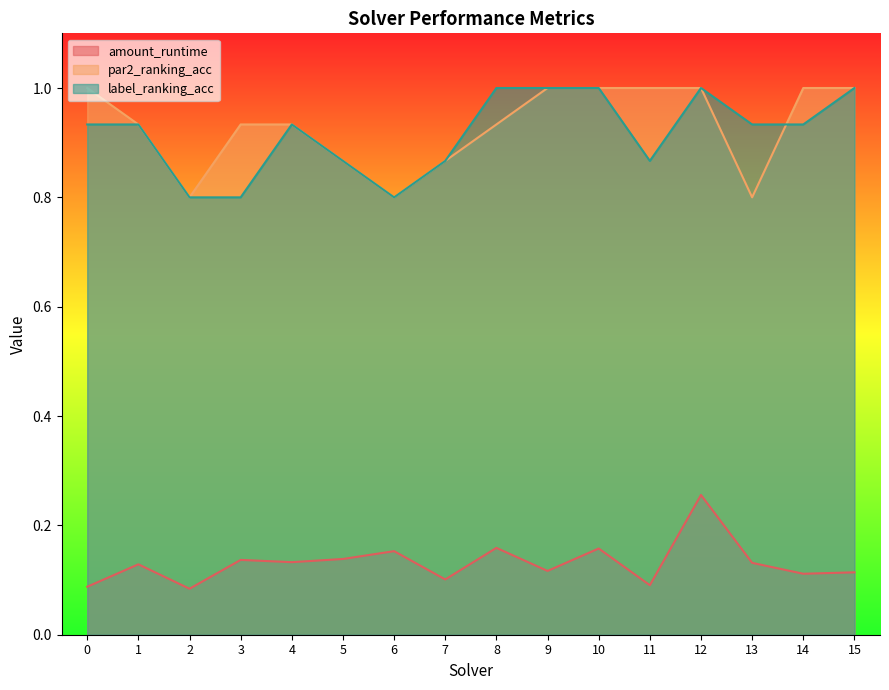

True or false: label_ranking_acc and amount_runtime cross at least once.

False